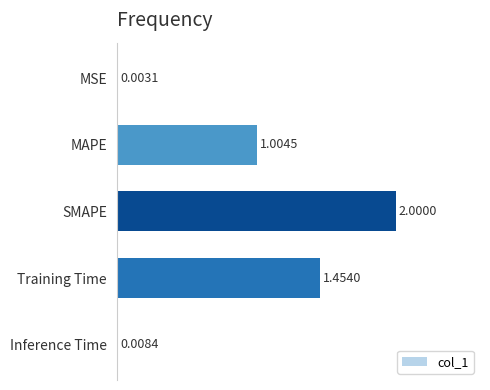

Count the number of values greater than 1.

3